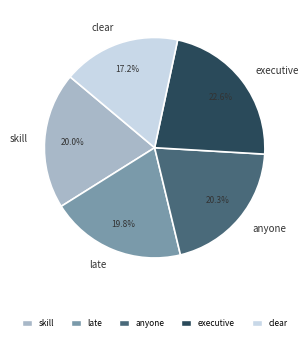

Does executive account for over 50% of the chart?

No